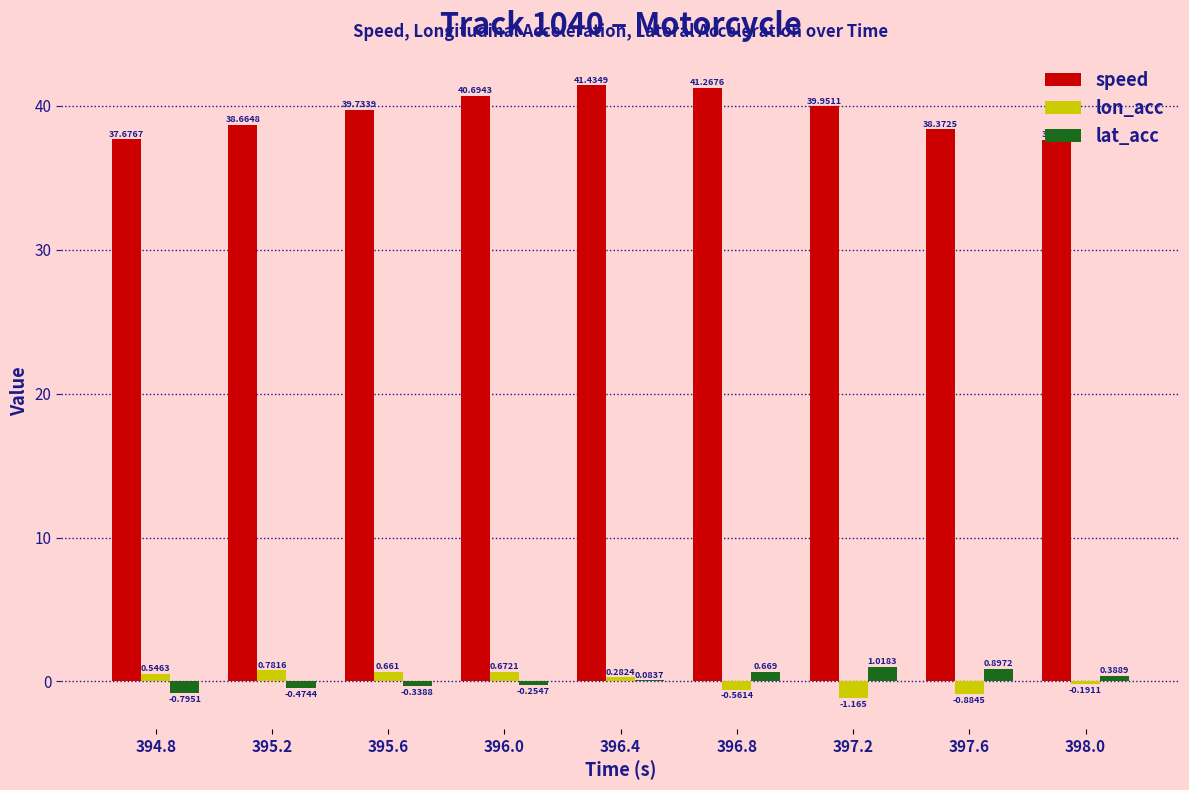

Which series changed the most between 397.6 and 398.0?

speed